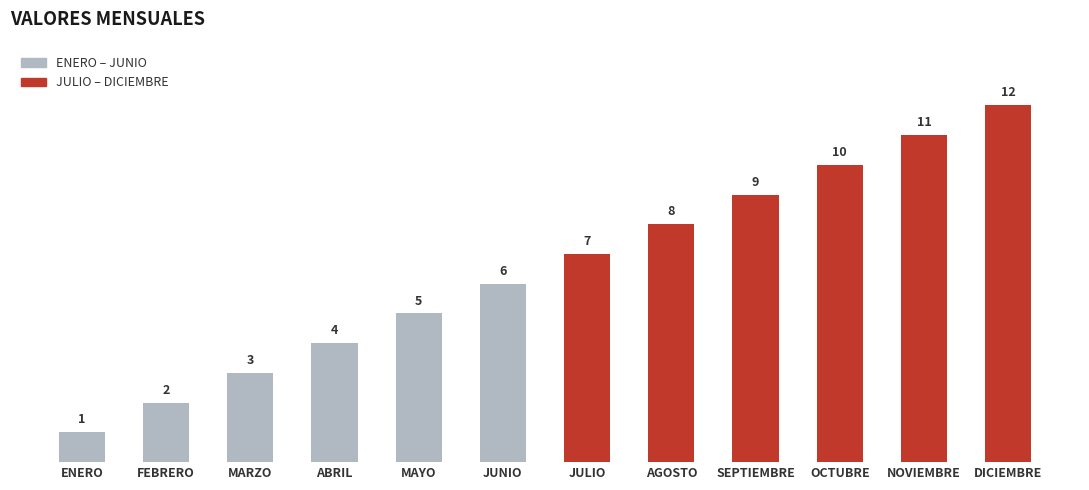

Reading right to left, list all the values displayed in this chart.

12	11	10	9	8	7	6	5	4	3	2	1